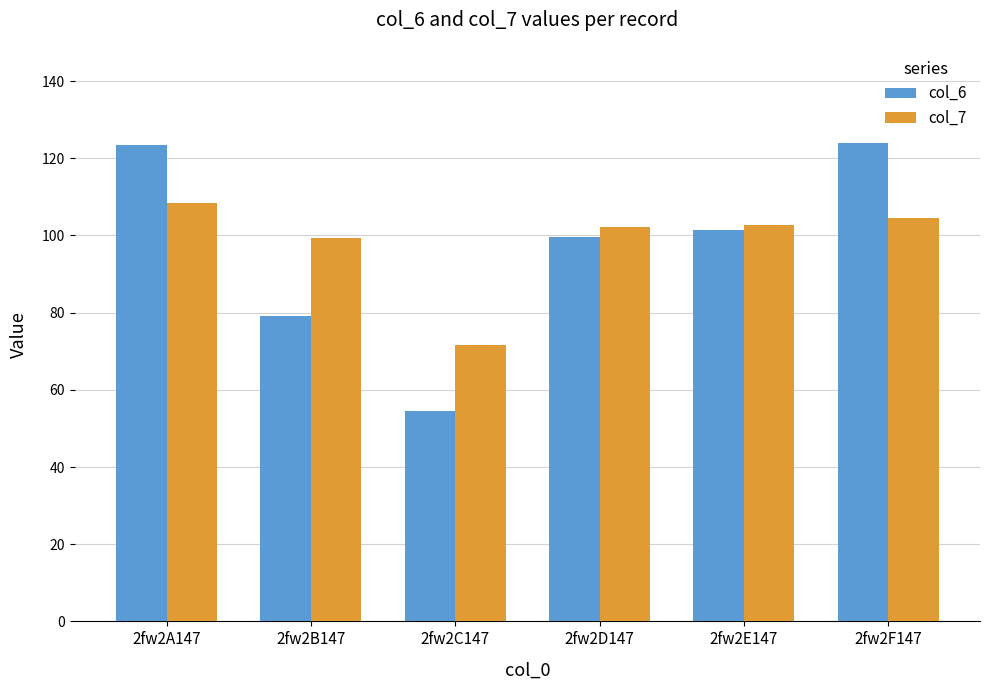

Is the value of col_6 at 2fw2D147 greater than the value of col_7 at 2fw2A147?

No